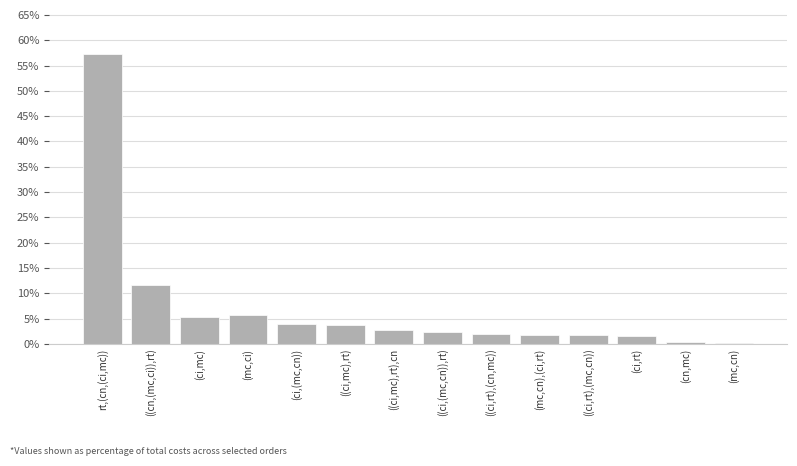

The chart shows a value of 2.8 at ((ci,mc),rt),cn. True or false?

True